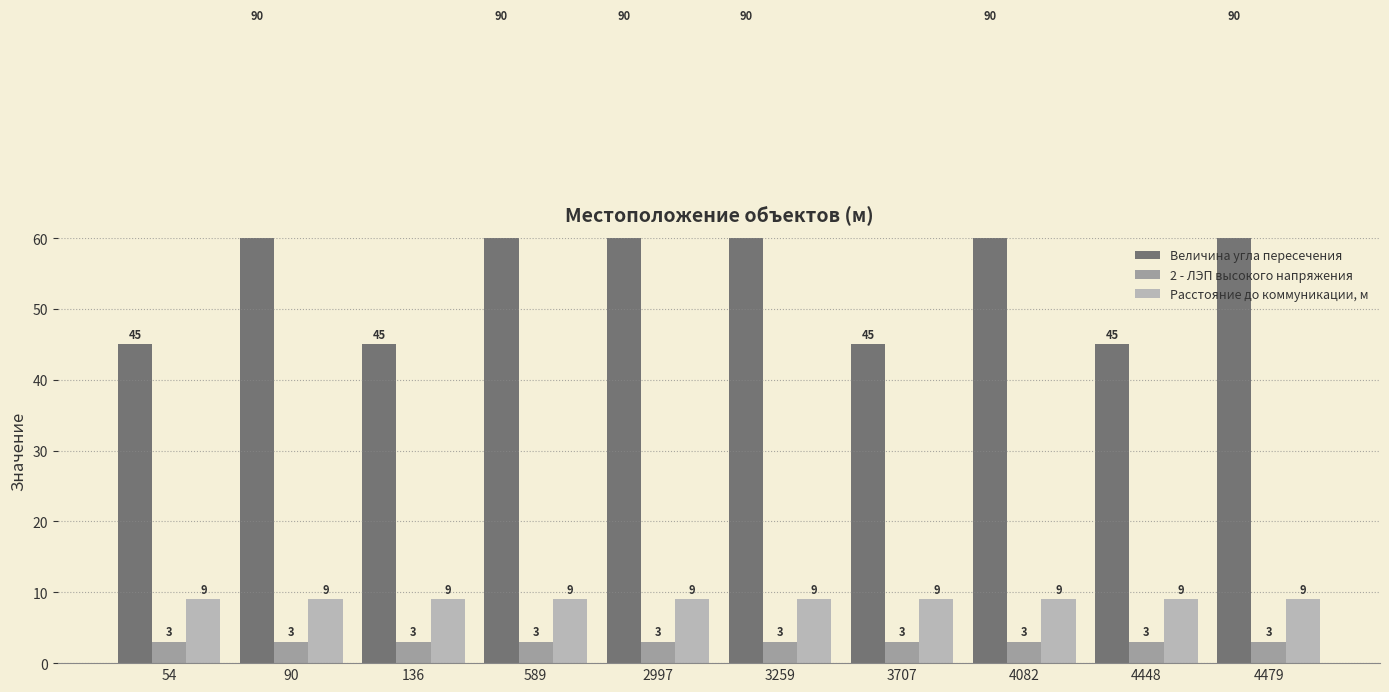

What is the spread (max minus min) of values at 136?

42